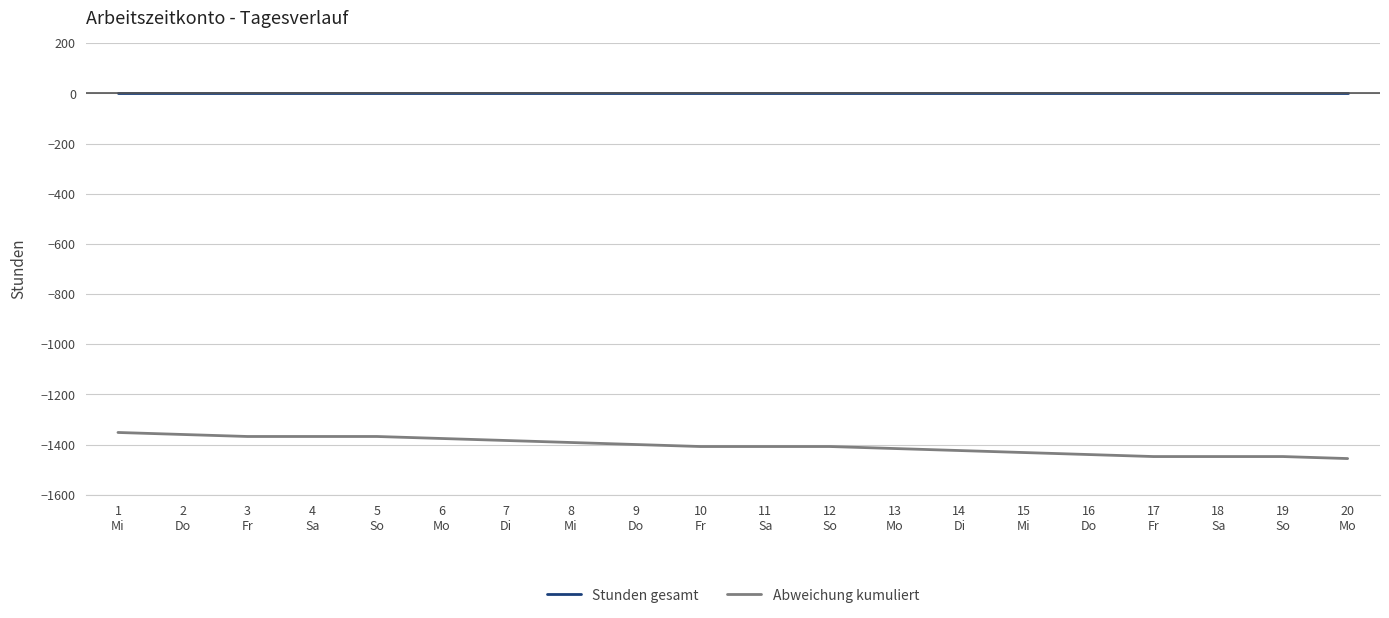

What is the difference between the Abweichung kumuliert values at 9
Do and 11
Sa?

8